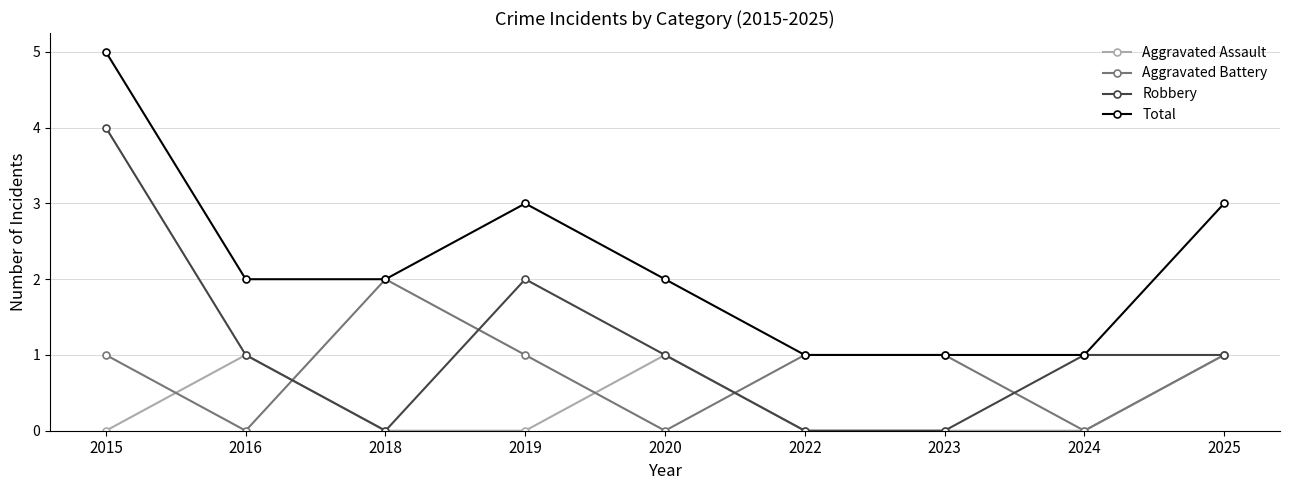

How many distinct data groups are displayed?

4